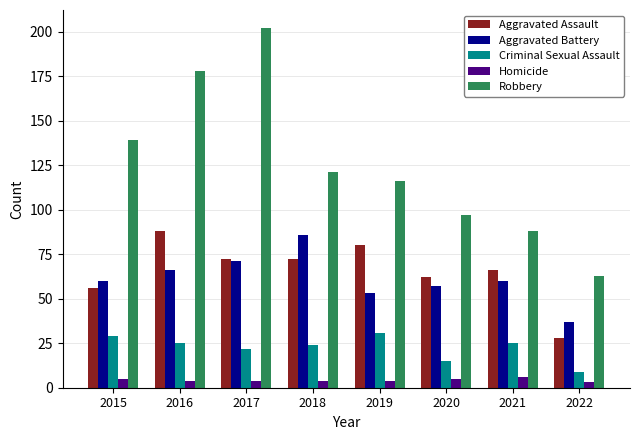

Where does the Robbery series first go above 121?

2015